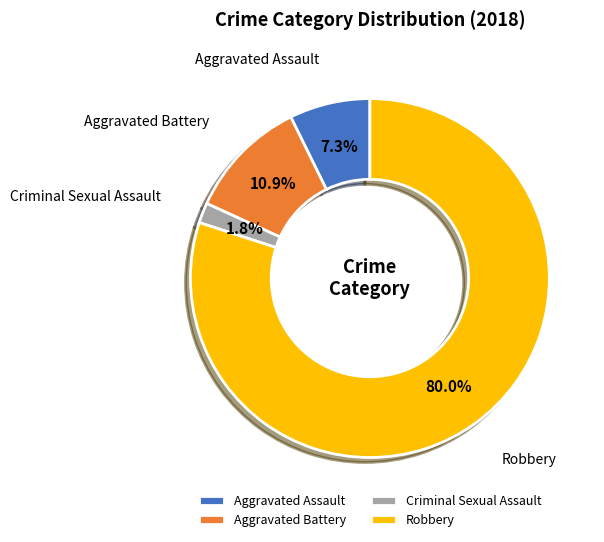

Is it true that Aggravated Battery is 1% of the pie?

False